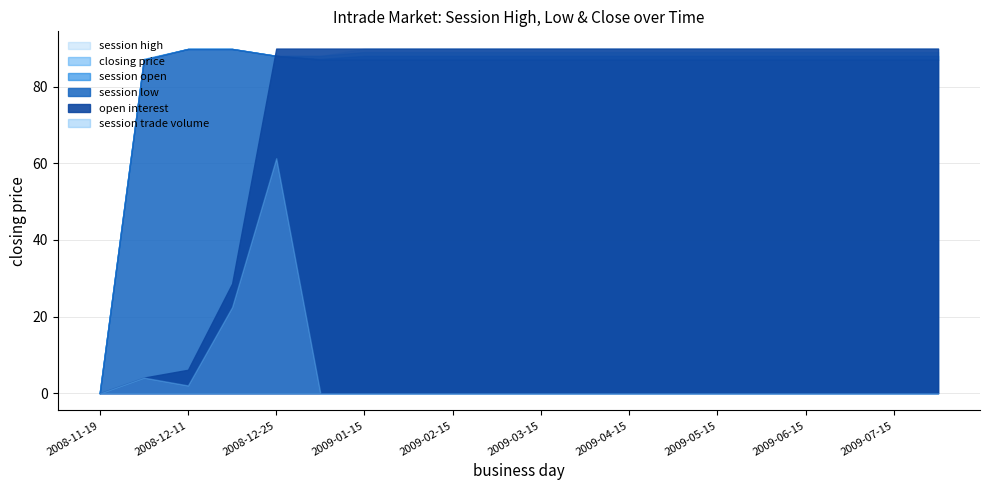

Where is open interest nearest to the value 22?

2008-12-18